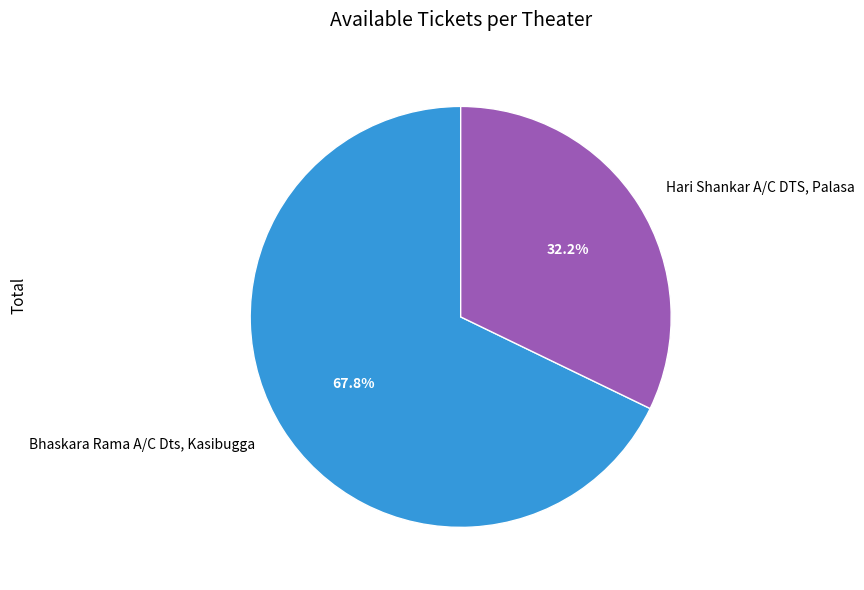

To the nearest percent, what is the average slice percentage?

50%